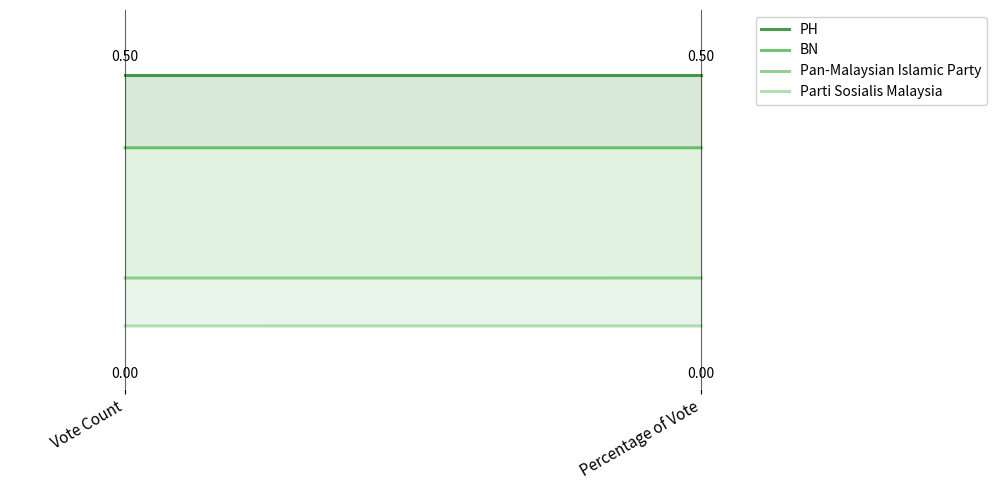

What is the spread (max minus min) of values at Vote Count?

0.5